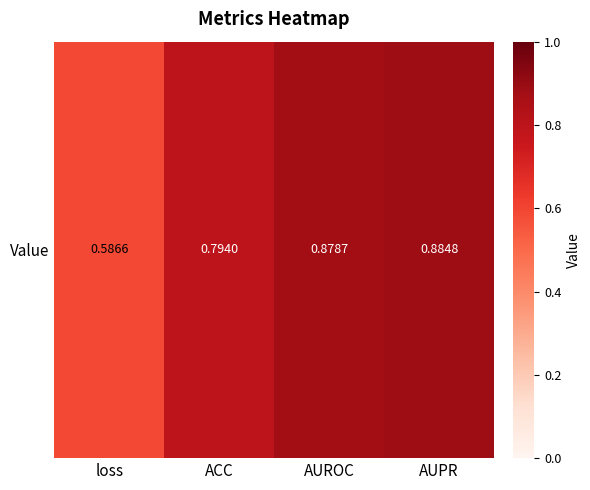

The chart shows a value of 0.8 at ACC. True or false?

True